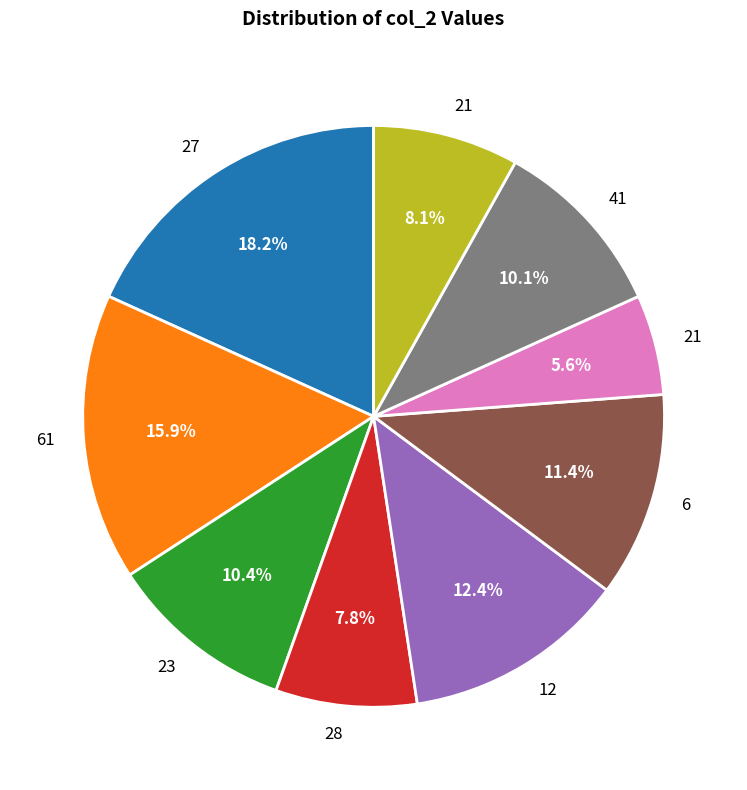

Is there a majority slice in this chart?

No